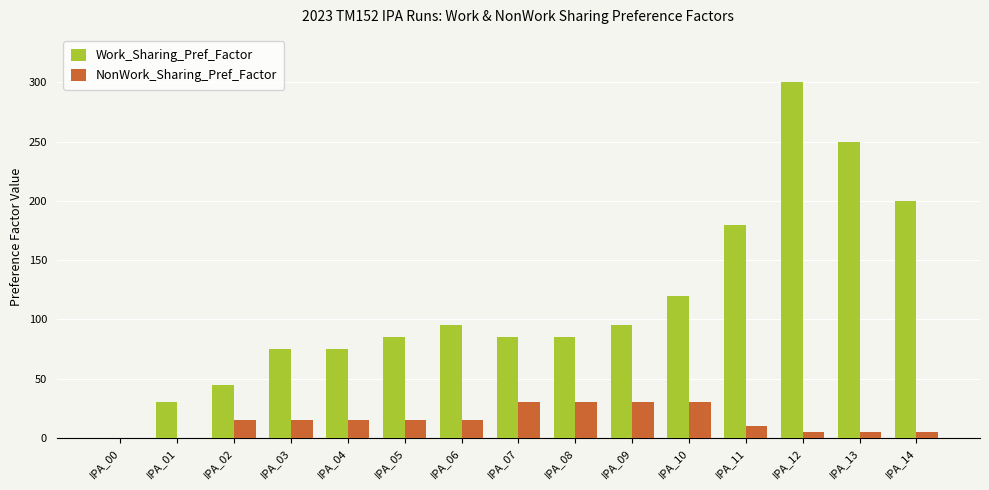

What is the highest value of the NonWork_Sharing_Pref_Factor series?

30